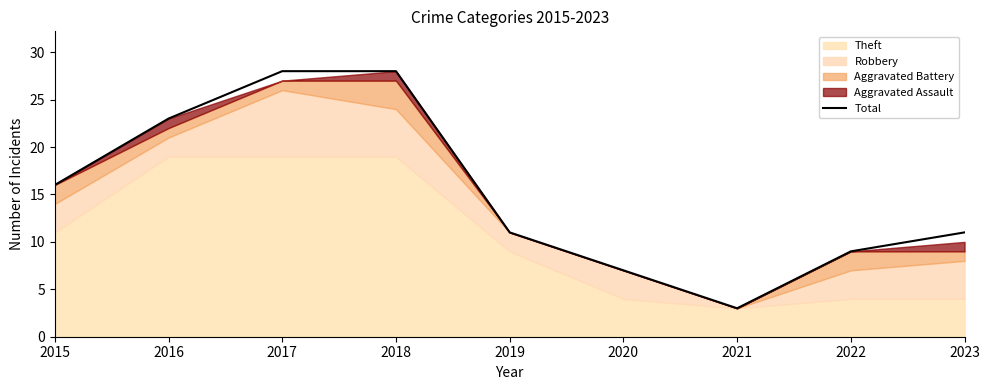

Count the number of values greater than 11.

4